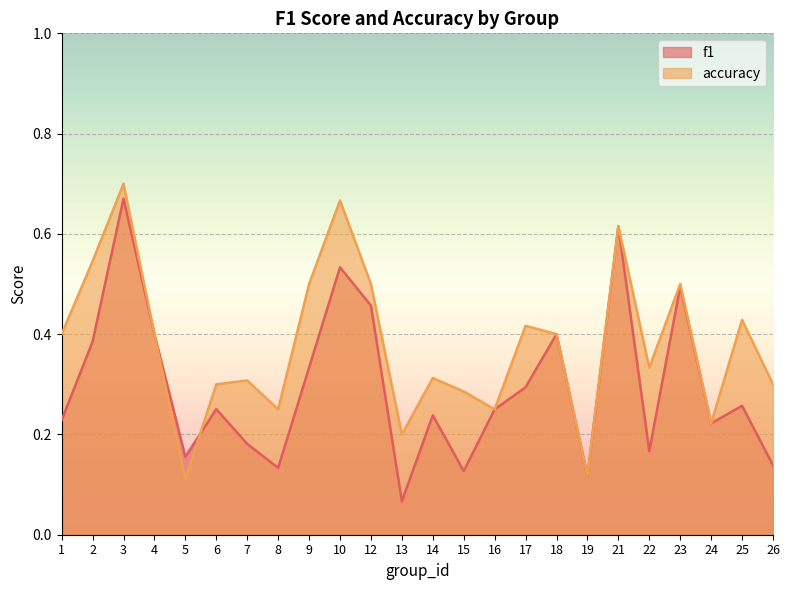

Read the f1 value at 2.

0.4